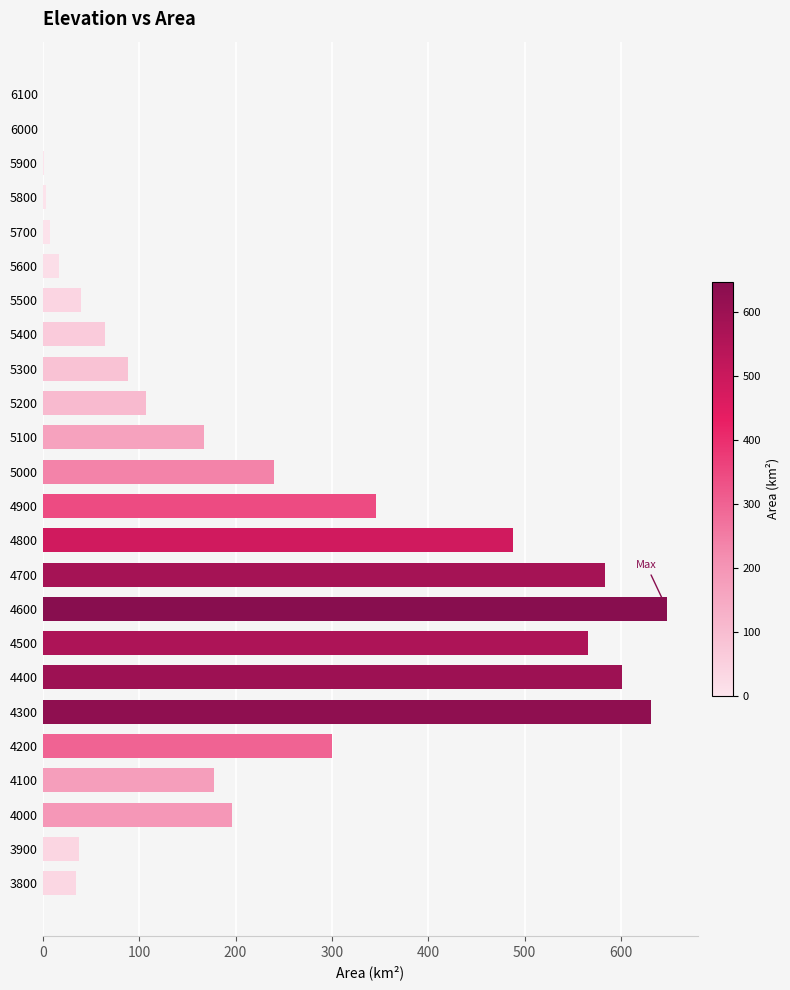

What is the maximum value shown in the chart?

647.9